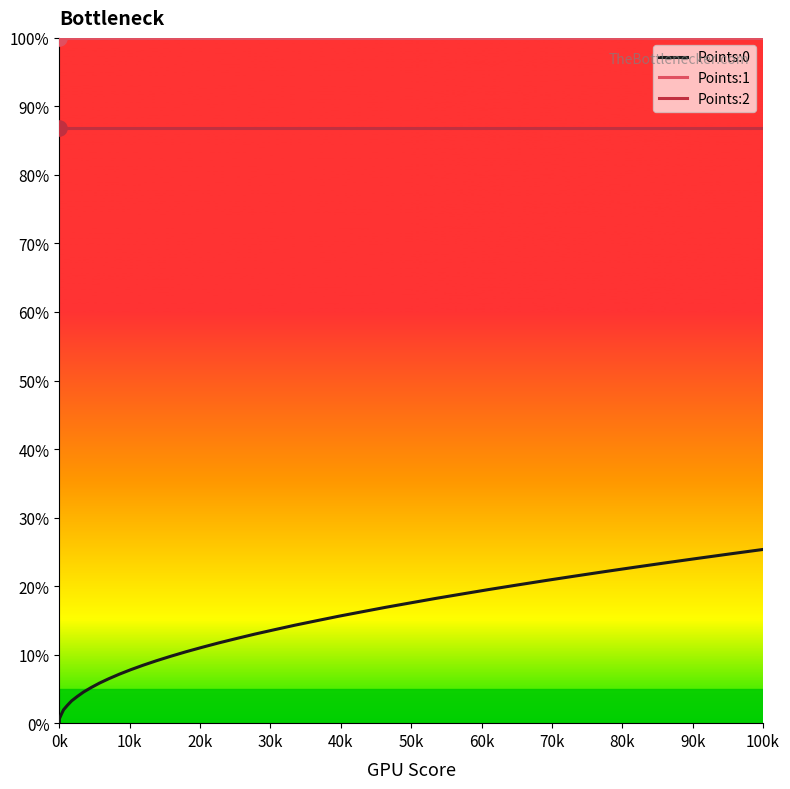

Which series has the largest total across all categories?

Points:1